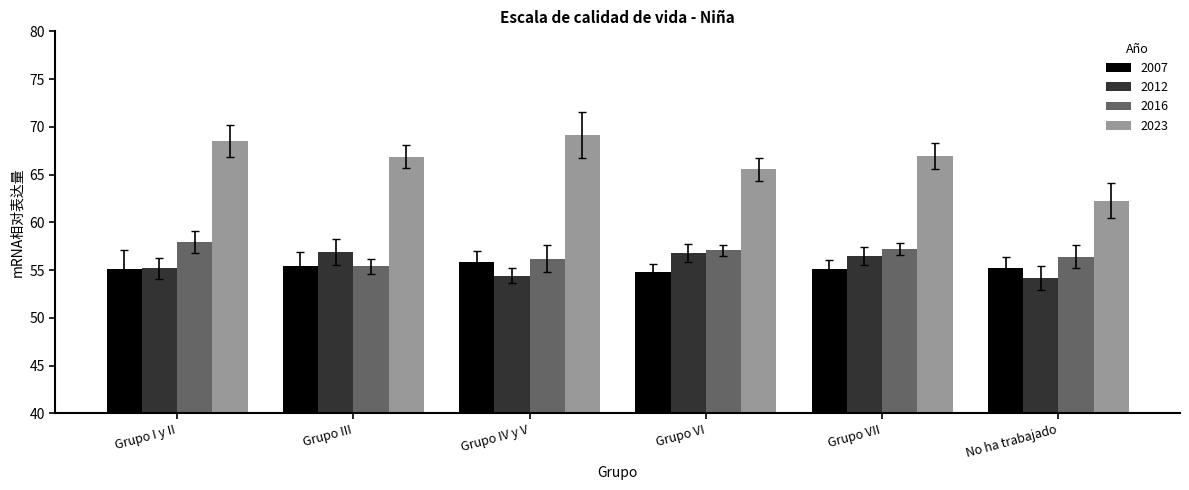

Which series has the largest total across all categories?

2023